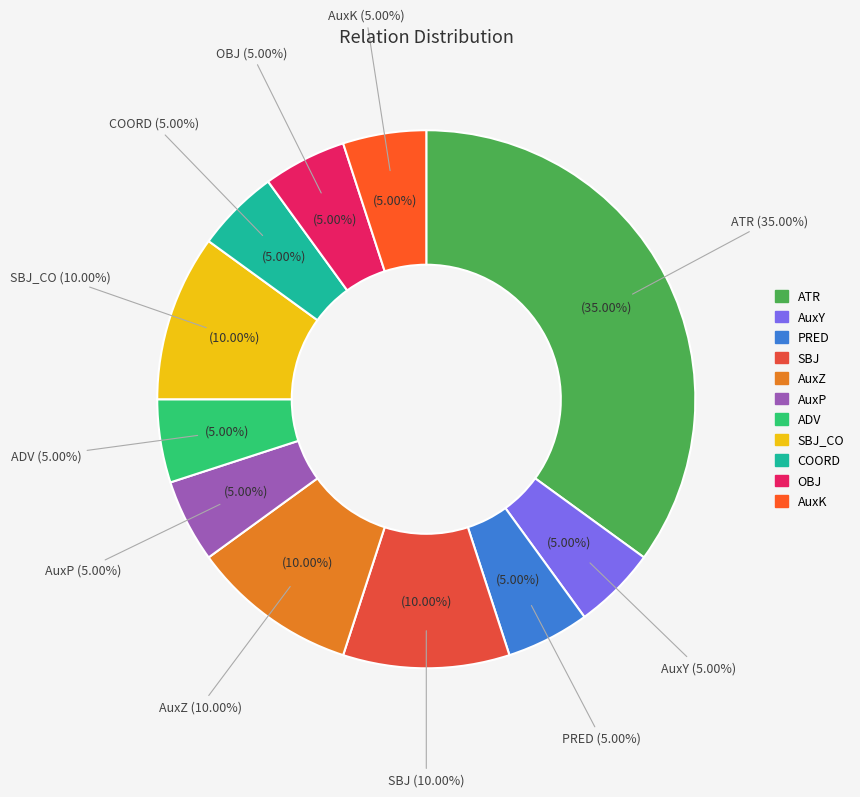

Combined, what portion of the pie is SBJ and AuxY?

15.0%